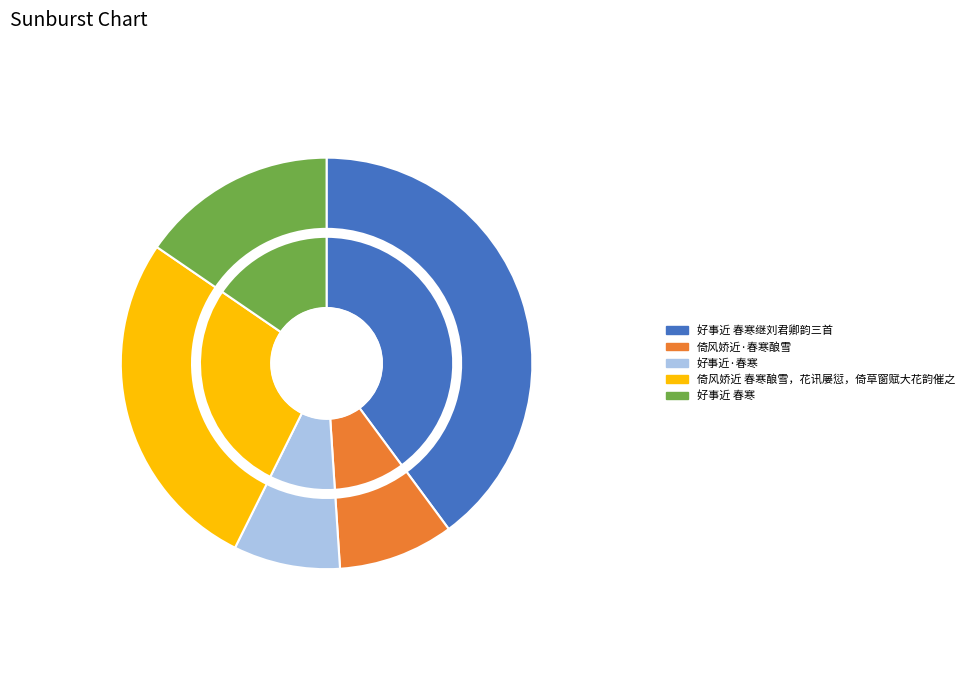

What percentage is the 好事近 春寒继刘君卿韵三首 slice, to the nearest percent?

40%